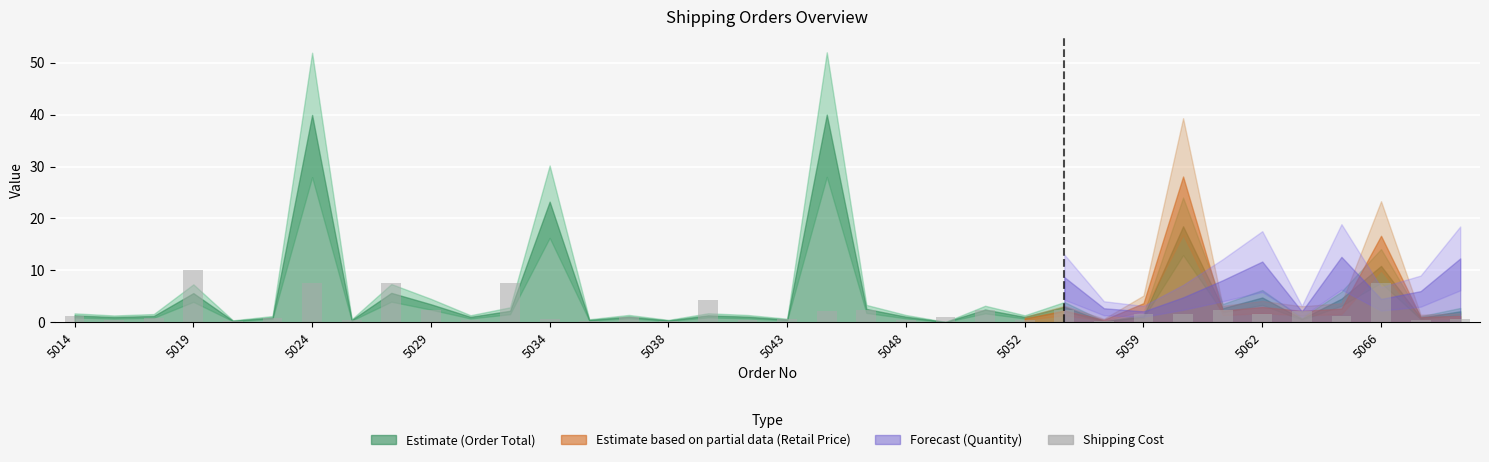

What is the maximum value shown in the chart?

10.0